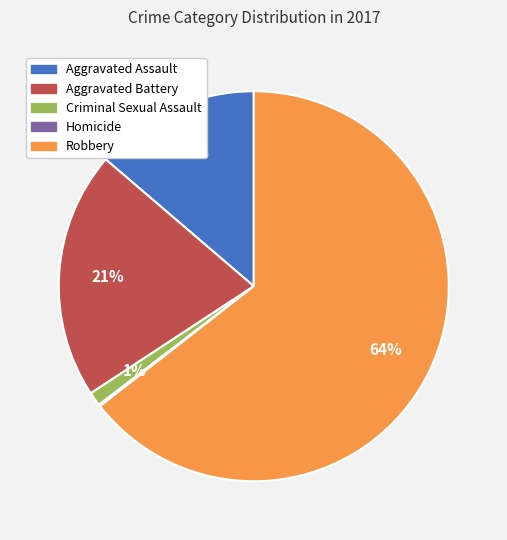

Approximately how many times larger is the value at Aggravated Battery compared to Aggravated Assault?

1.5